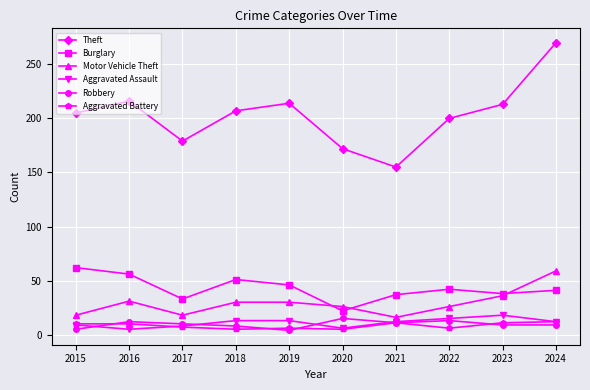

What is the difference between the highest and lowest values at 2017?

172